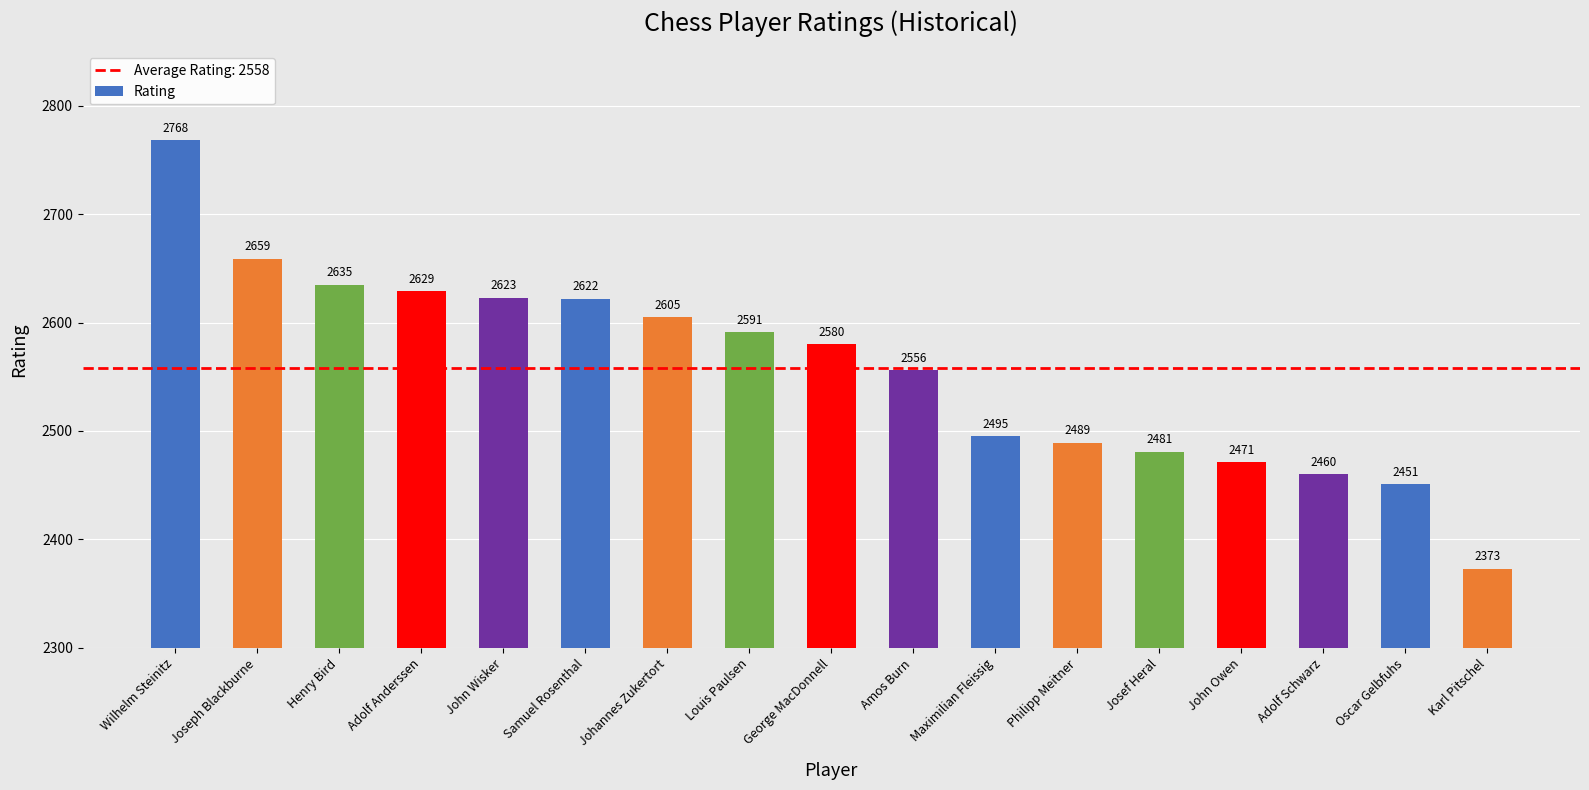

What is the smallest value displayed?

2373